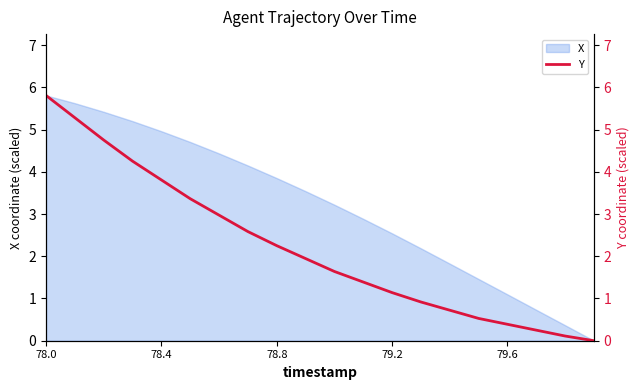

Does the chart have visible grid lines?

No